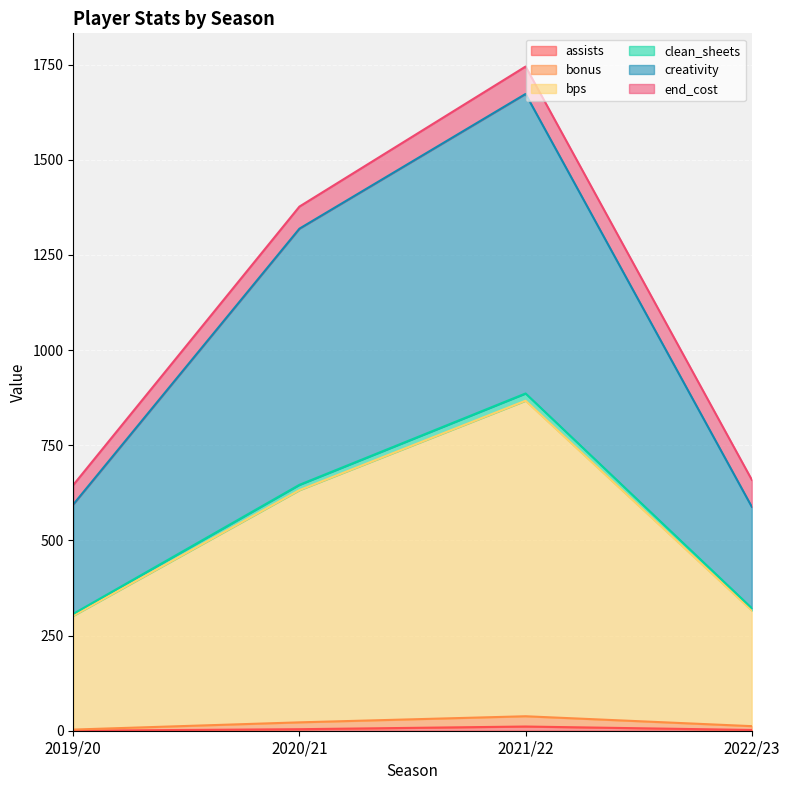

True or false: assists and bonus cross at least once.

False